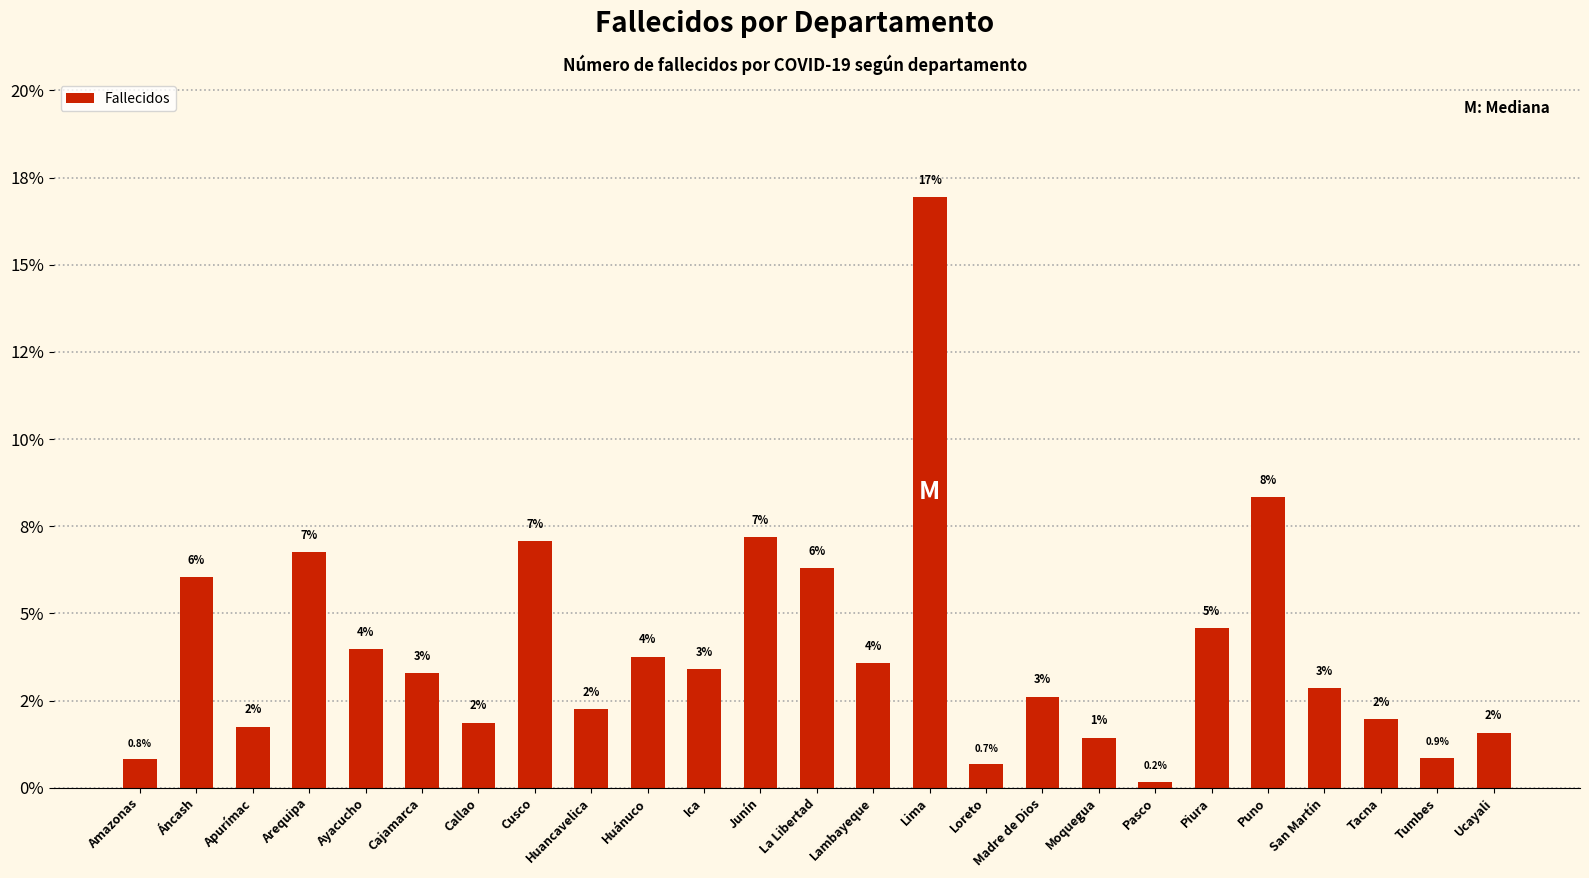

Approximately how many times larger is the value at Tumbes compared to Moquegua?

0.6